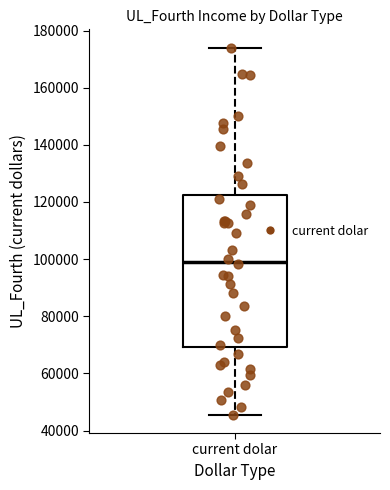

Where is the lower edge of the box for current dolar on the y-axis? The values are not printed on the chart, so give them approximately, as read against the axis.

70000